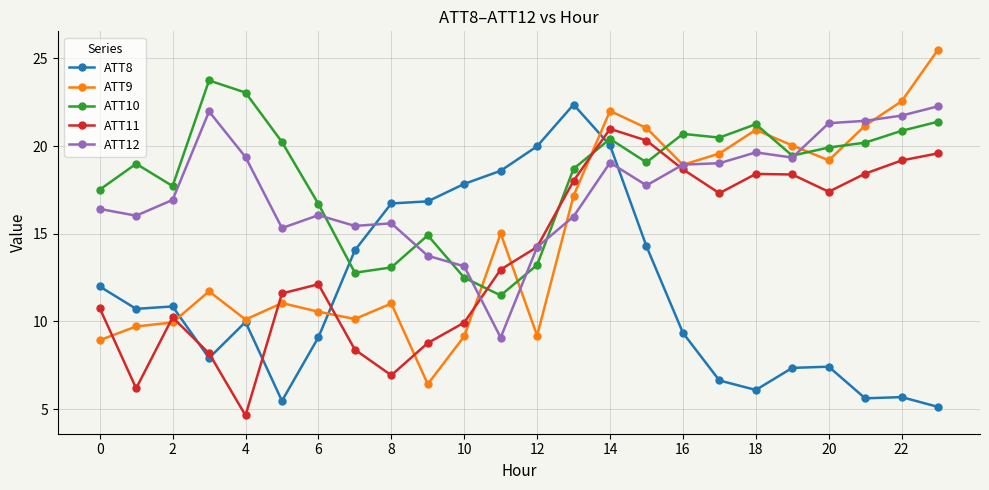

True or false: ATT9 and ATT8 cross at least once.

True